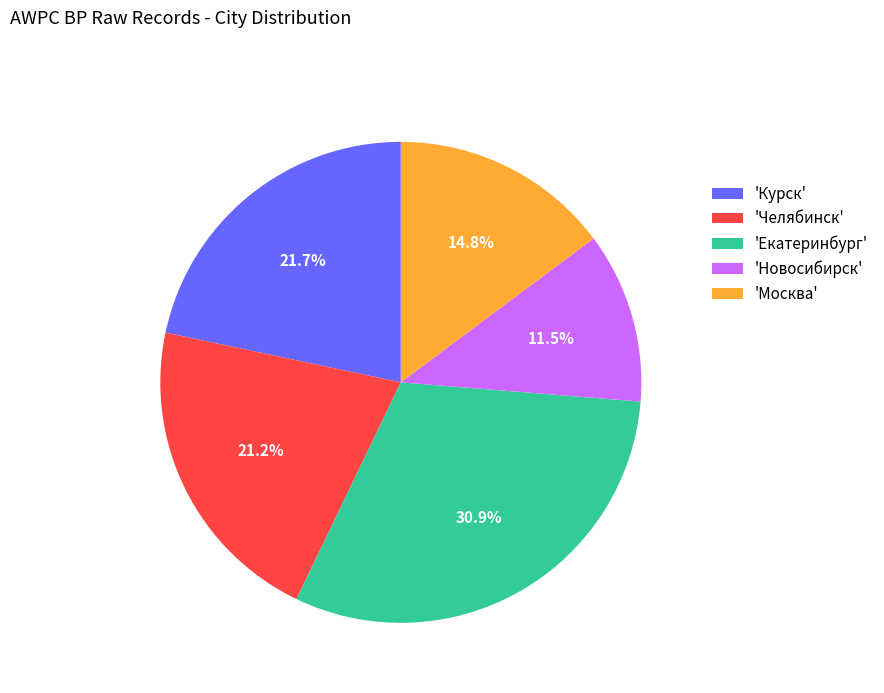

Which category has the smallest portion of the pie?

'Новосибирск'